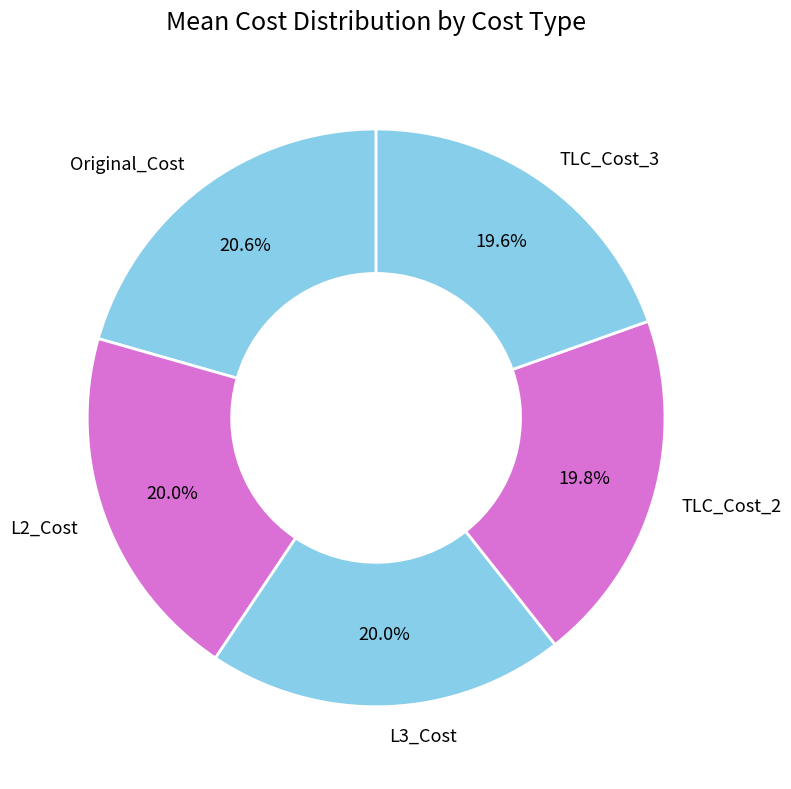

Does TLC_Cost_3 account for over 50% of the chart?

No